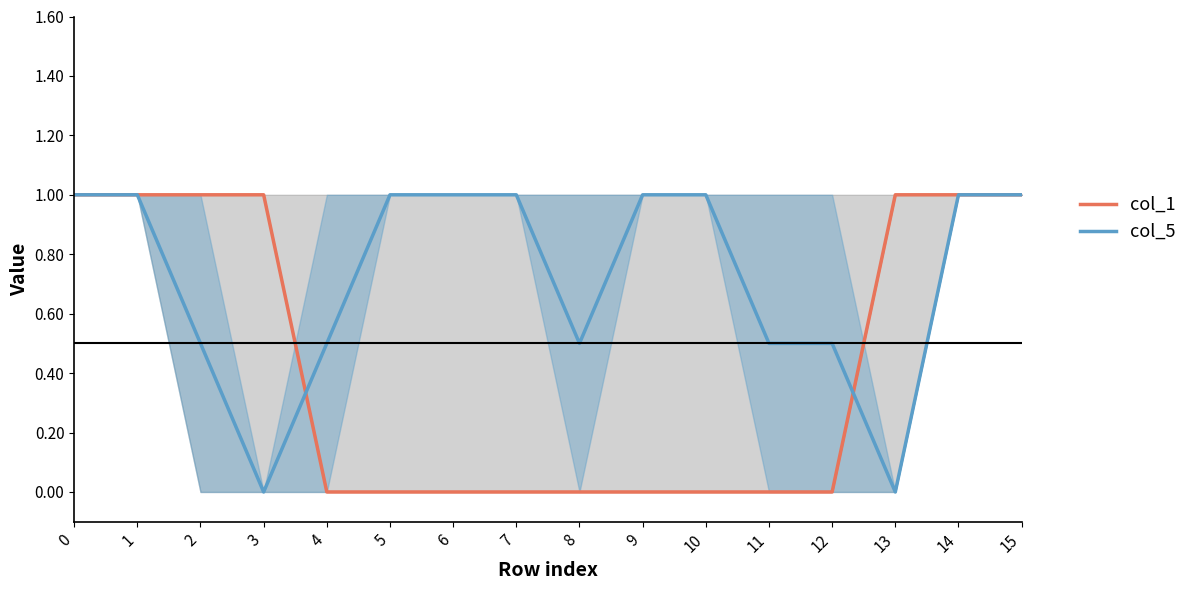

How many lines are shown in the chart?

2